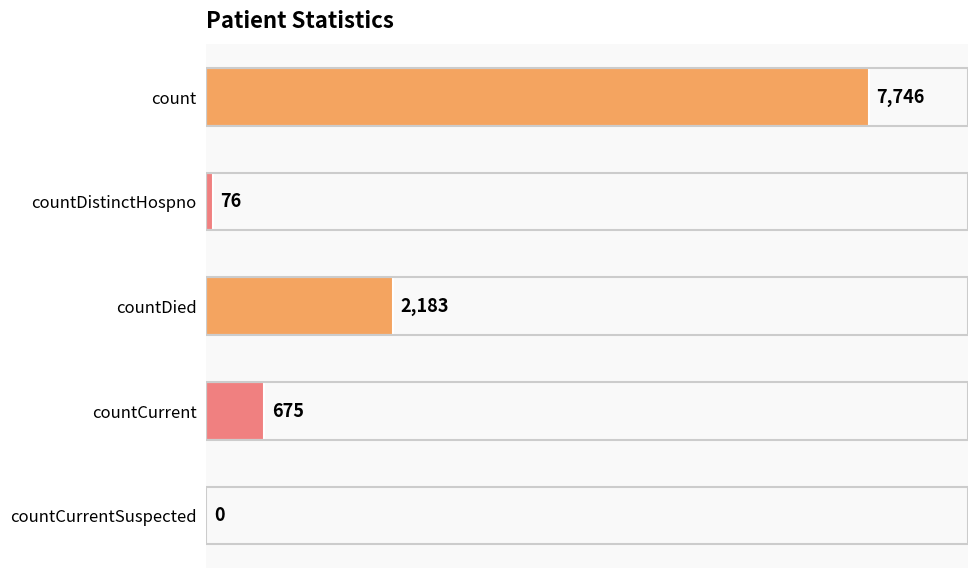

Are the bars horizontal?

Yes